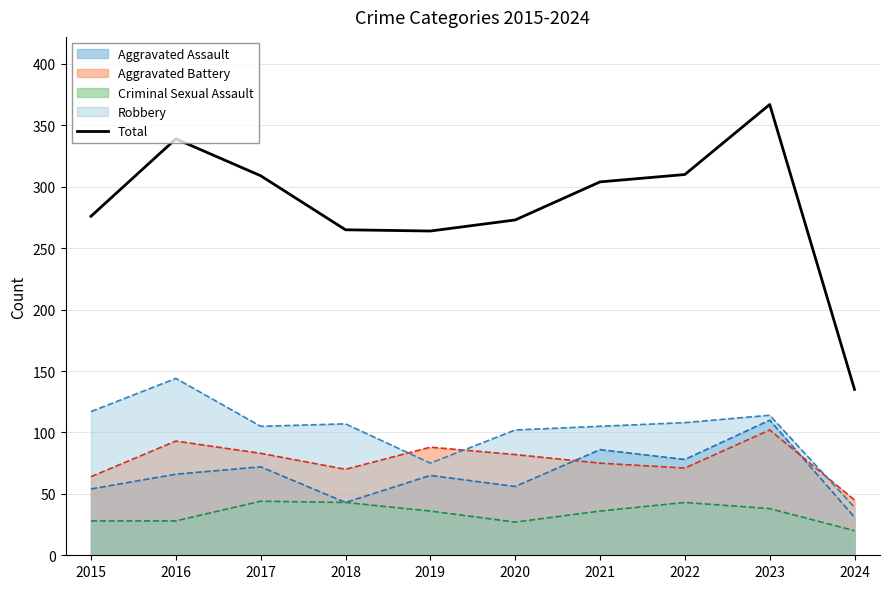

List the labels in order of value, largest first.

2023, 2016, 2022, 2017, 2021, 2015, 2020, 2018, 2019, 2024